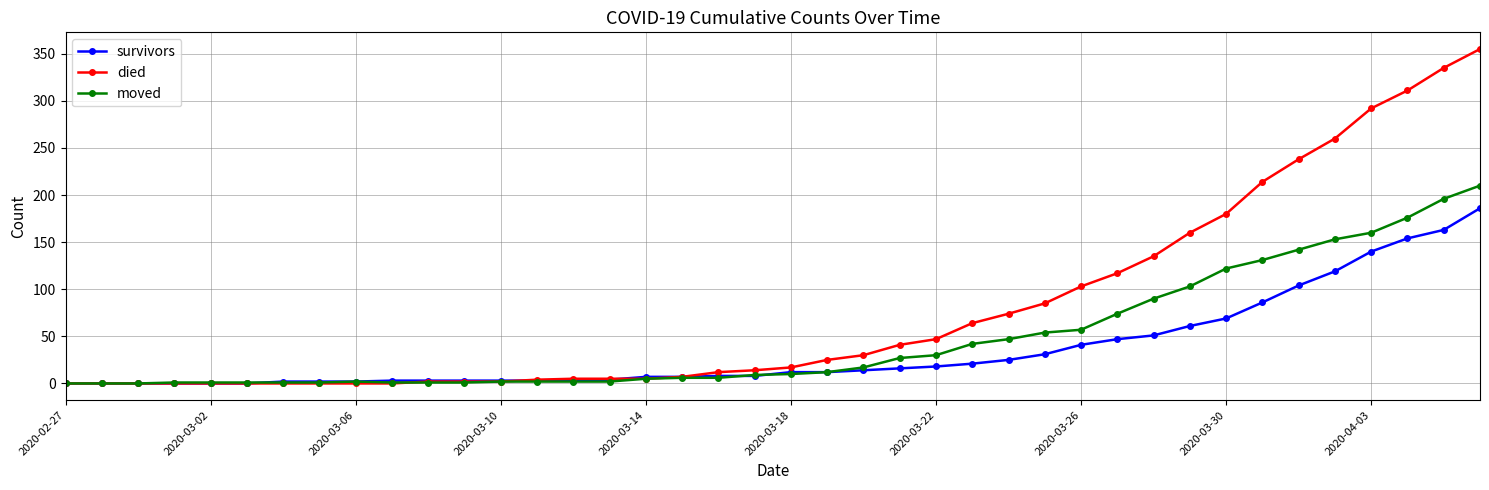

Which series has the widest spread of values?

died